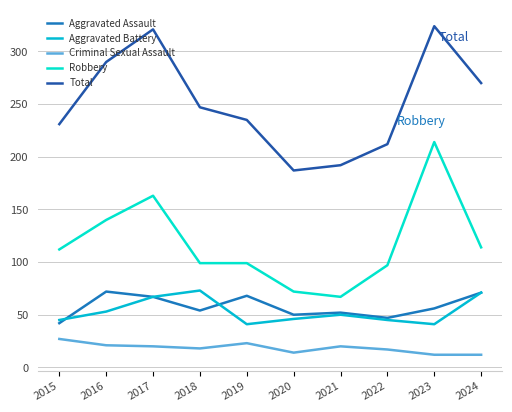

What is the sum of the Aggravated Battery values at 2021 and 2019?

91